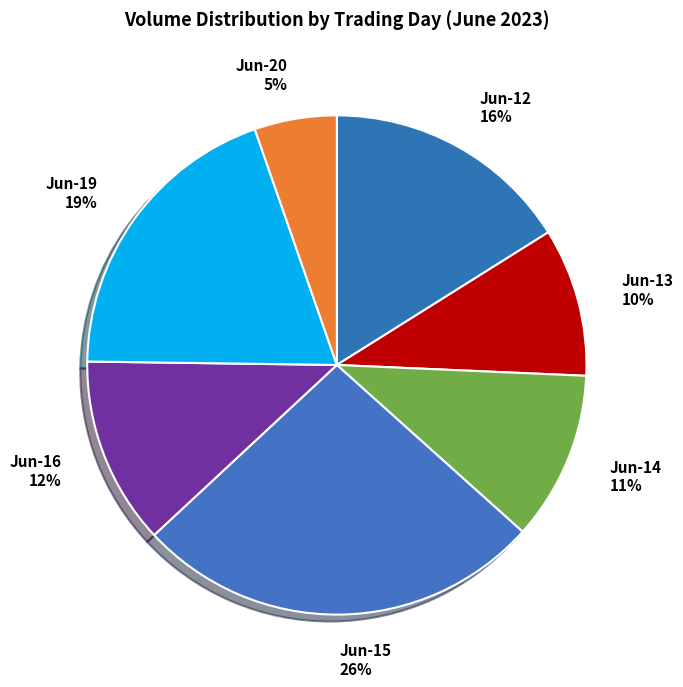

What is the largest slice in the pie chart?

Jun-15 26%